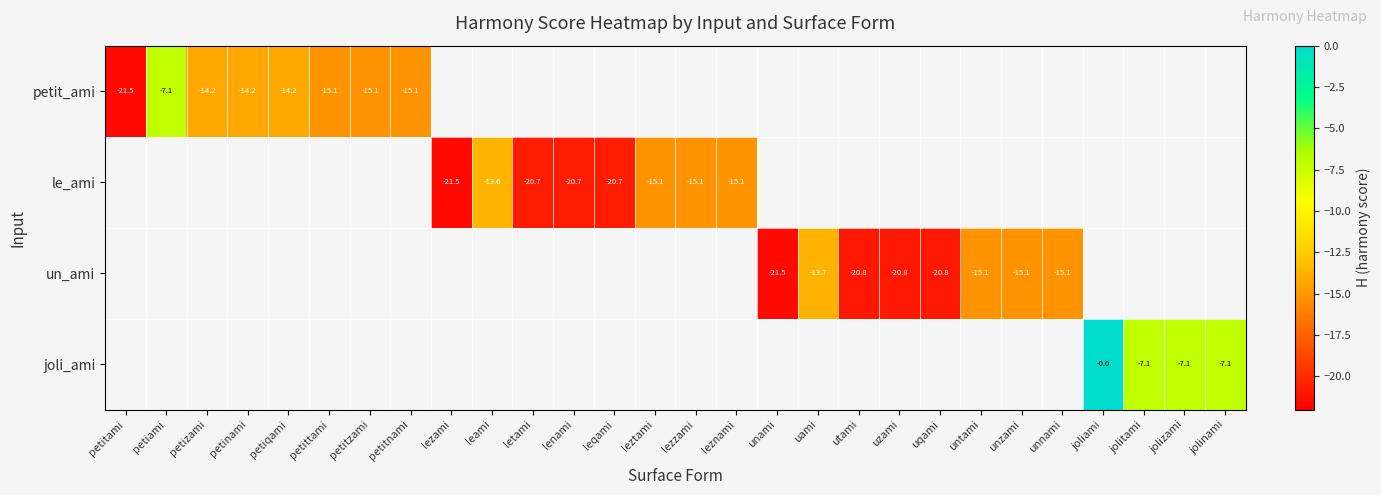

How many negative values does the le_ami series have?

8